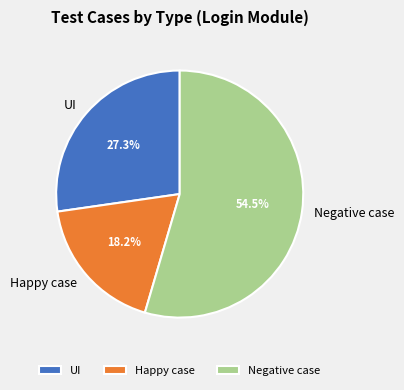

Which slice represents more than half of the pie?

Negative case